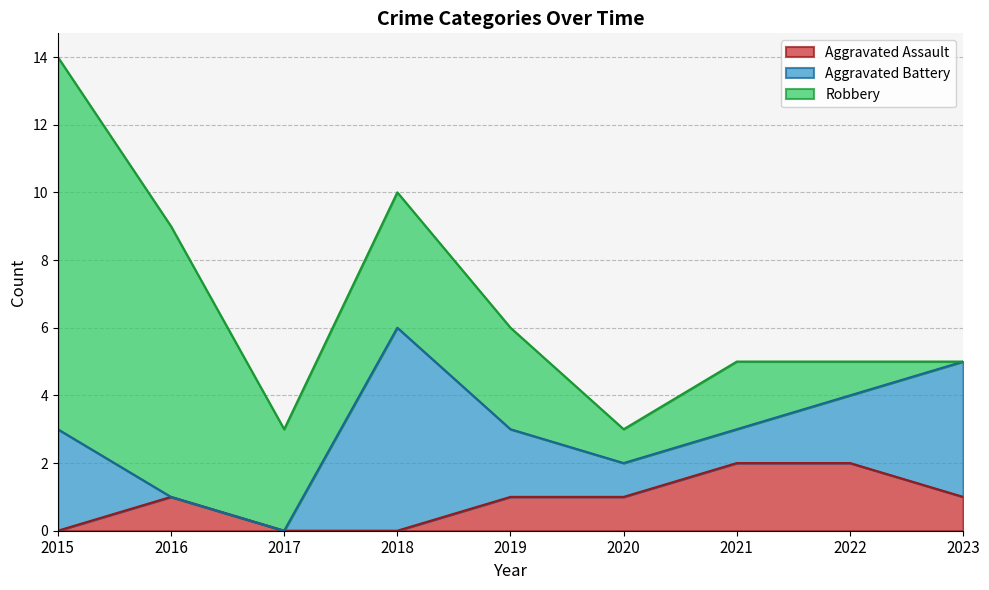

List the series in order of their overall mean, lowest first.

Aggravated Assault, Aggravated Battery, Robbery